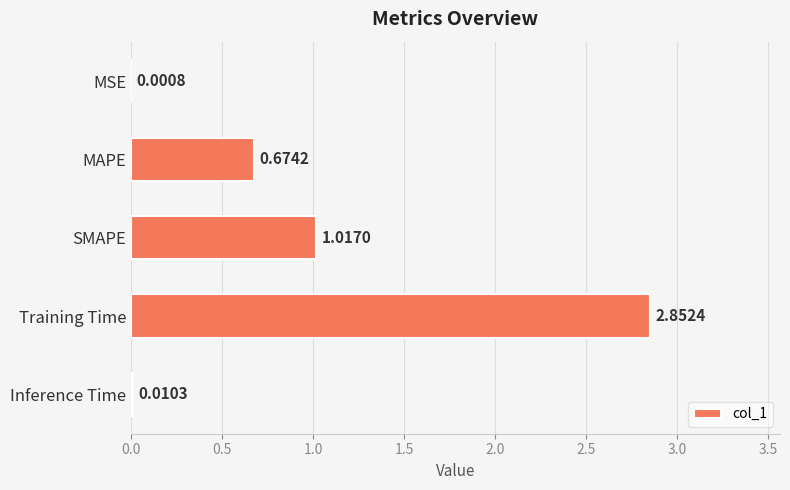

What is the sum of all values?

4.6